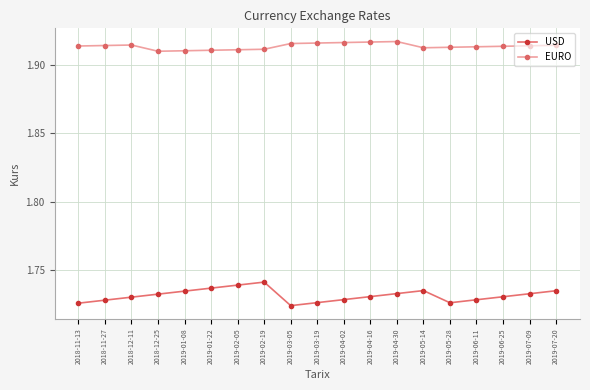

Is the value of USD at 2018-12-25 greater than the value of EURO at 2018-11-13?

No